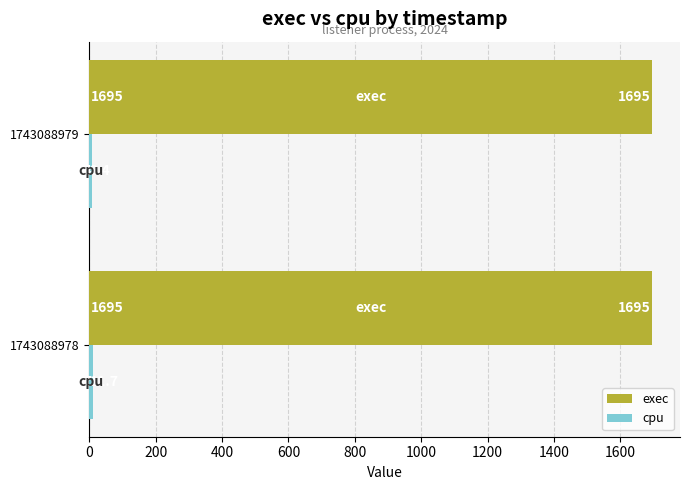

At which category is the sum across all series the highest?

1743088978